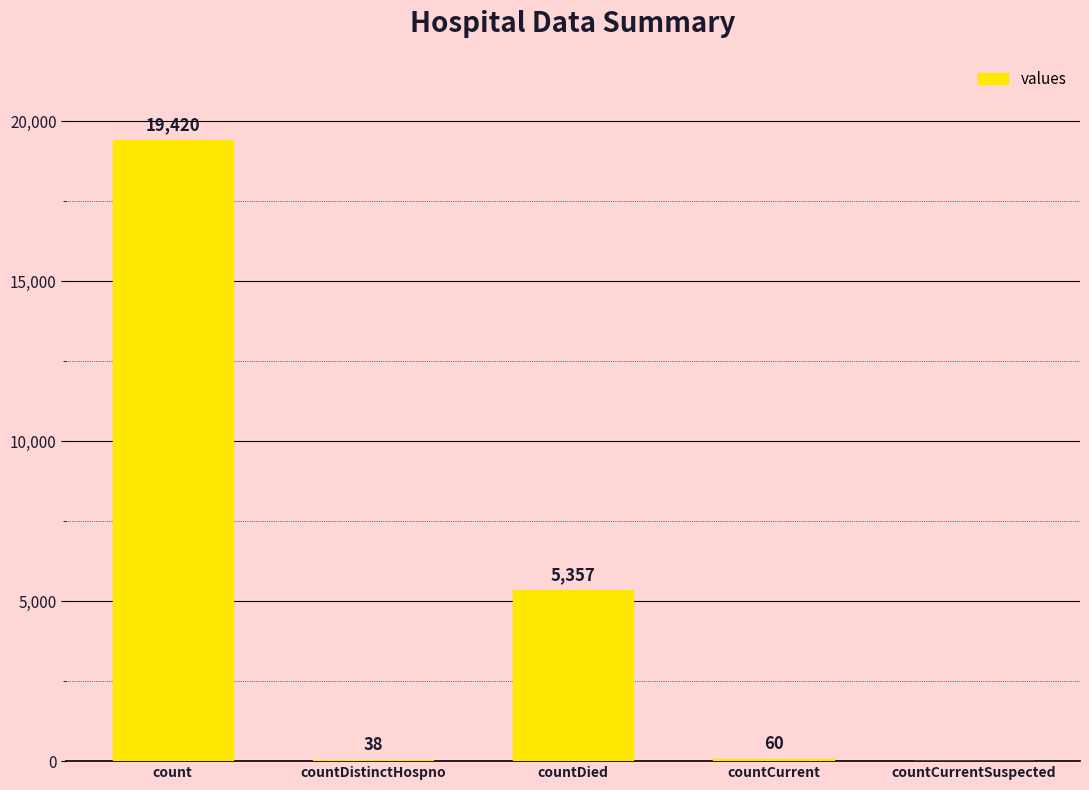

What is the greatest value displayed?

19420